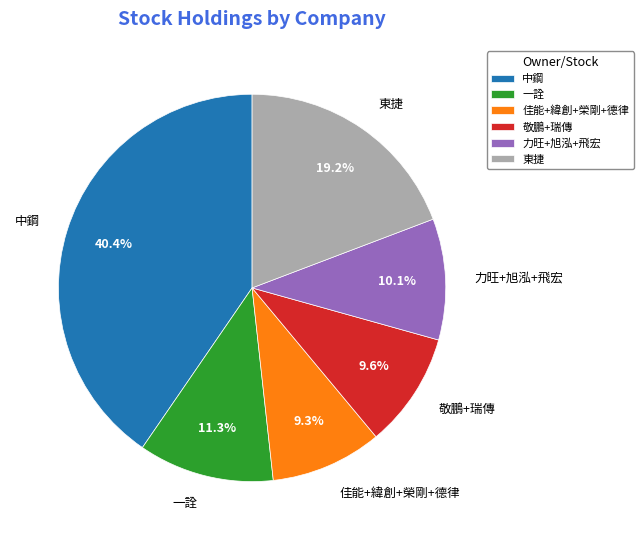

Between 東捷 and 一詮, which is larger?

東捷